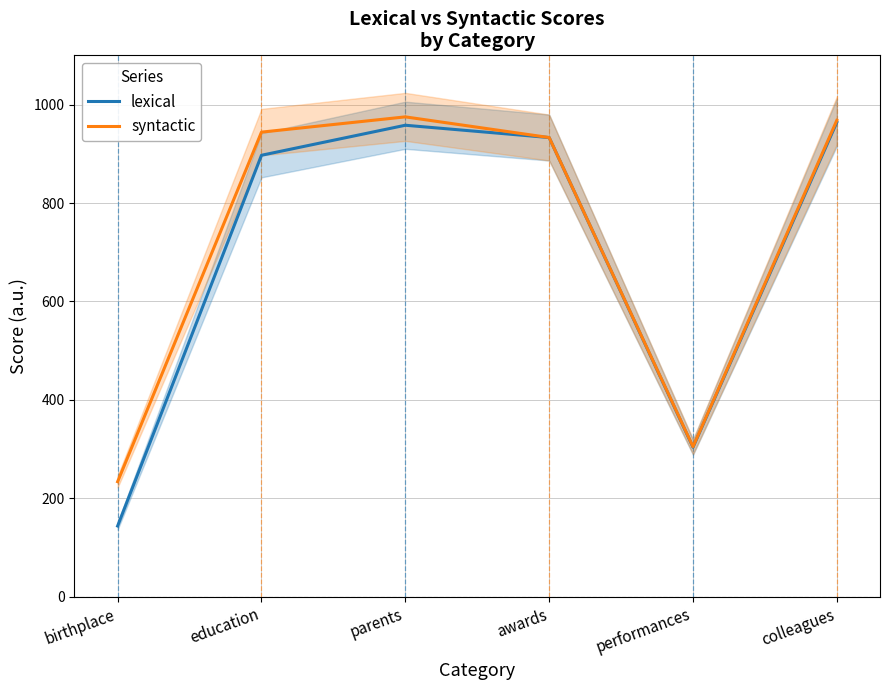

Is this an area chart (filled region under the line)?

No